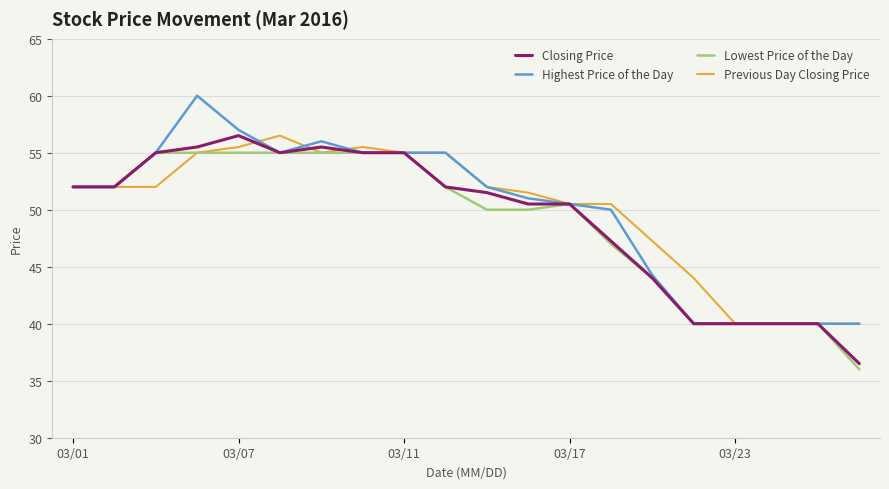

What is the smallest value displayed?

36.0